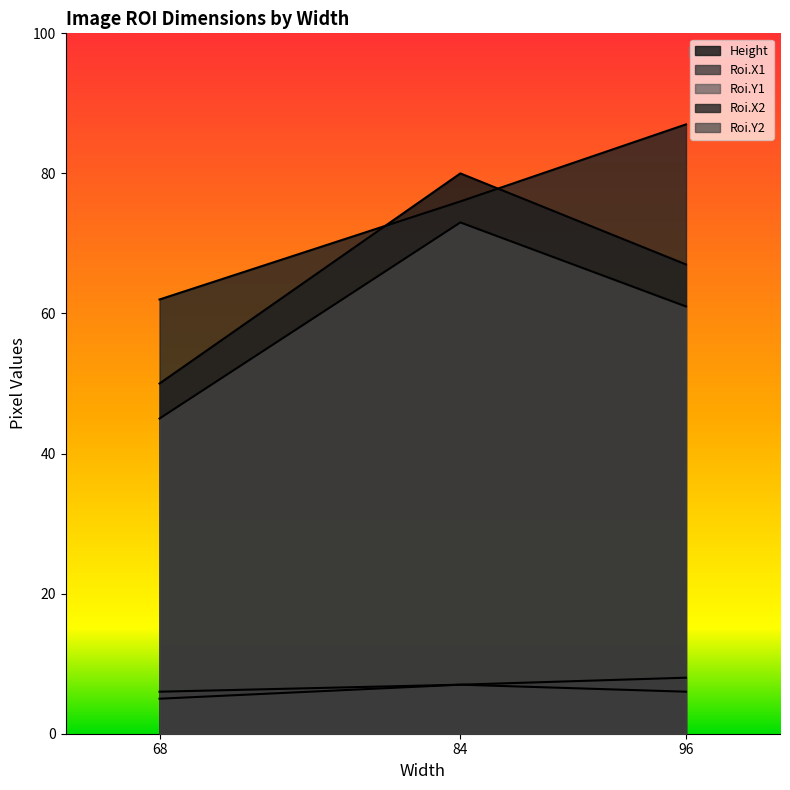

The Roi.X2 series shows 112 at 84. True or false?

False